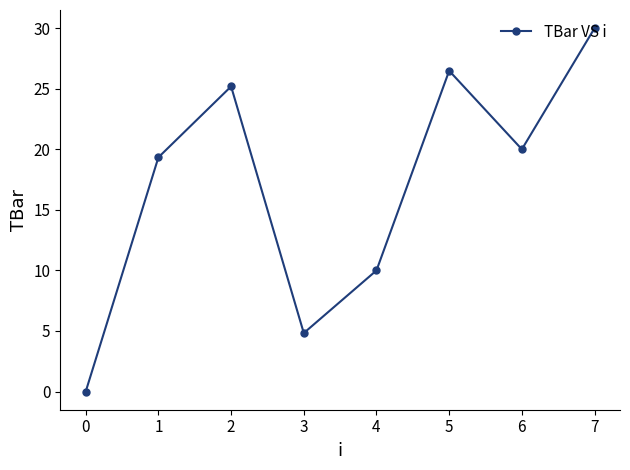

List the labels in order of value, smallest first.

0, 3, 4, 1, 6, 2, 5, 7